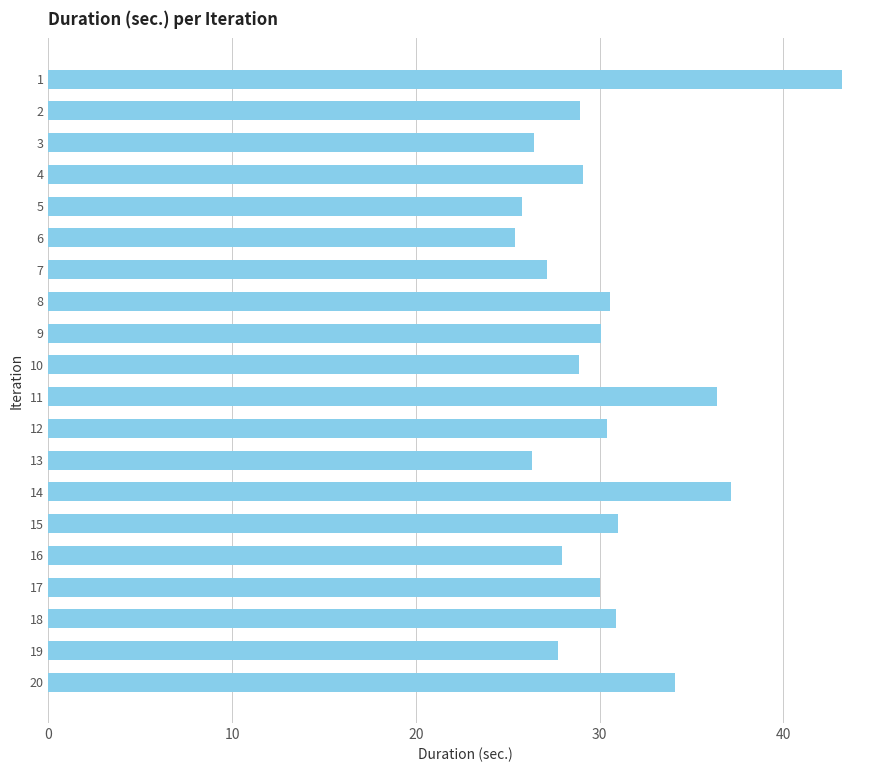

What is the value of the 5th bar from the top?

25.8